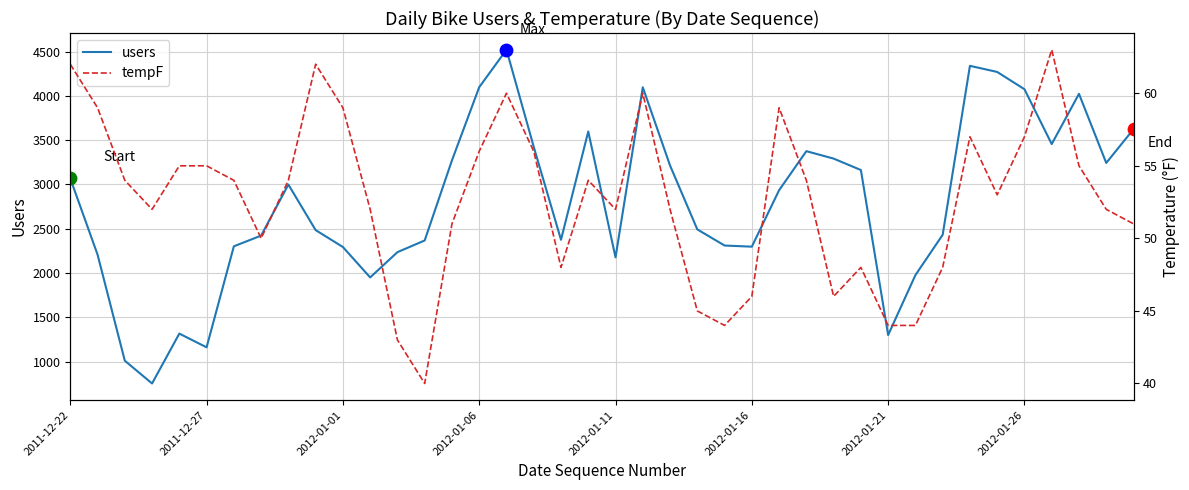

Which series contains the lowest Y value?

tempF